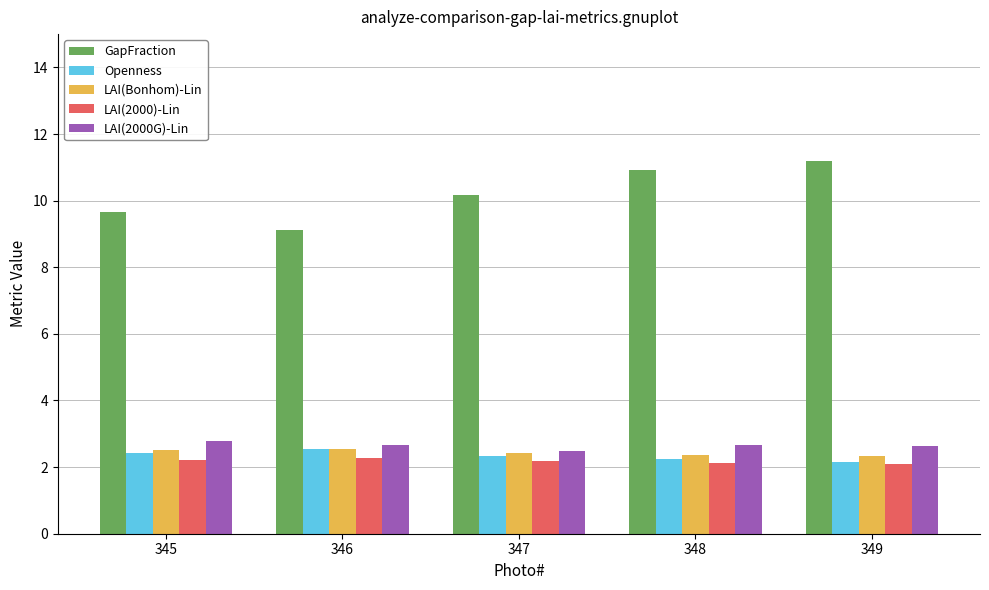

What is the spread (max minus min) of values at 346?

6.9